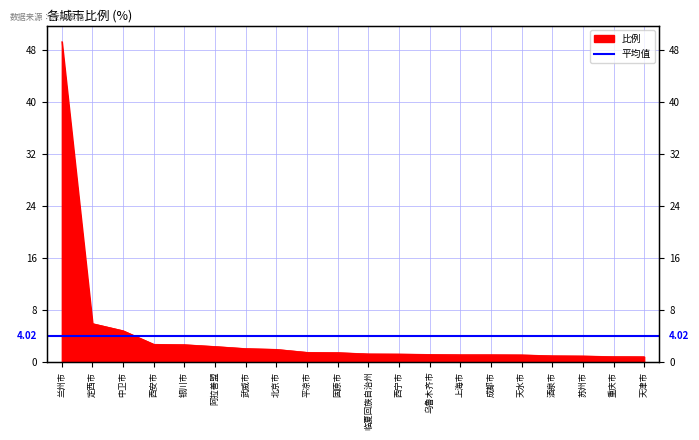

Reading left to right, what are all the values shown in this chart?

49.3	5.9	4.8	2.7	2.6	2.3	2.0	1.9	1.4	1.4	1.2	1.2	1.1	1.1	1.1	1.1	0.9	0.9	0.8	0.8